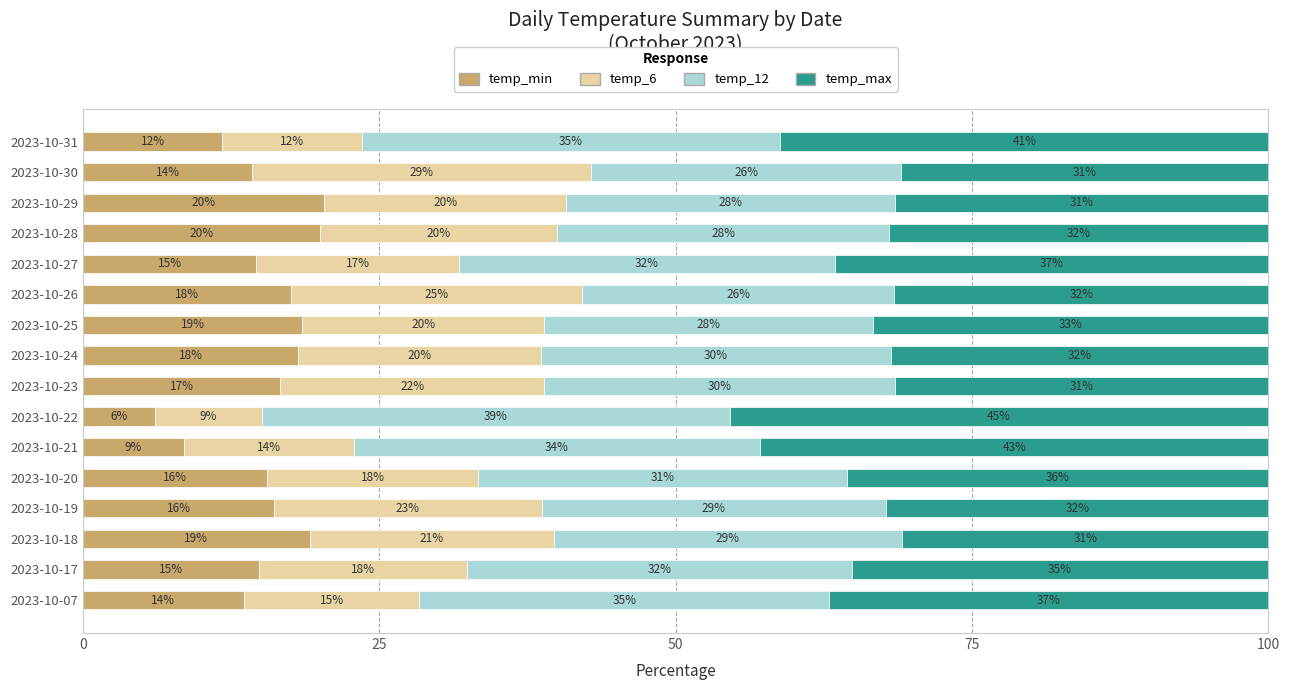

Is it true that temp_min equals 17.5 at 2023-10-26?

True